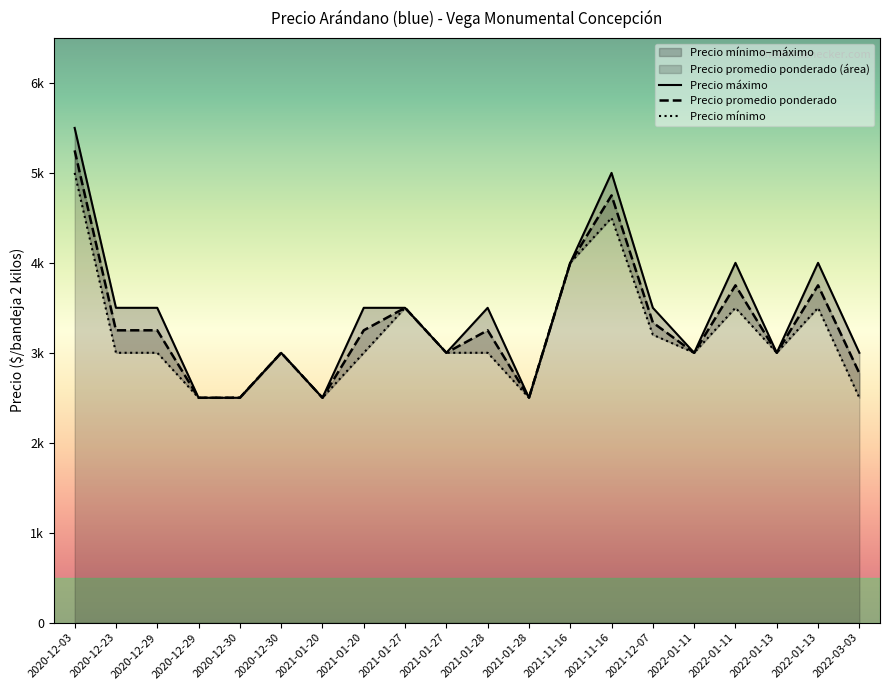

Reading left to right, extract all data points from this chart.

Precio promedio ponderado: 2022-01-13=3750	2022-01-13=3000	2022-01-11=3750	2022-01-11=3000	2021-01-27=3500	2021-01-27=3000	2021-11-16=4750	2021-11-16=4000	2021-12-07=3336	2021-01-28=3250	2021-01-28=2500	2020-12-03=5250	2022-03-03=2773	2021-01-20=3250	2021-01-20=2500	2020-12-30=3000	2020-12-30=2500	2020-12-29=3250	2020-12-29=2500	2020-12-23=3250
Precio minimo: 2022-01-13=3500	2022-01-13=3000	2022-01-11=3500	2022-01-11=3000	2021-01-27=3500	2021-01-27=3000	2021-11-16=4500	2021-11-16=4000	2021-12-07=3200	2021-01-28=3000	2021-01-28=2500	2020-12-03=5000	2022-03-03=2500	2021-01-20=3000	2021-01-20=2500	2020-12-30=3000	2020-12-30=2500	2020-12-29=3000	2020-12-29=2500	2020-12-23=3000
Precio maximo: 2022-01-13=4000	2022-01-13=3000	2022-01-11=4000	2022-01-11=3000	2021-01-27=3500	2021-01-27=3000	2021-11-16=5000	2021-11-16=4000	2021-12-07=3500	2021-01-28=3500	2021-01-28=2500	2020-12-03=5500	2022-03-03=3000	2021-01-20=3500	2021-01-20=2500	2020-12-30=3000	2020-12-30=2500	2020-12-29=3500	2020-12-29=2500	2020-12-23=3500